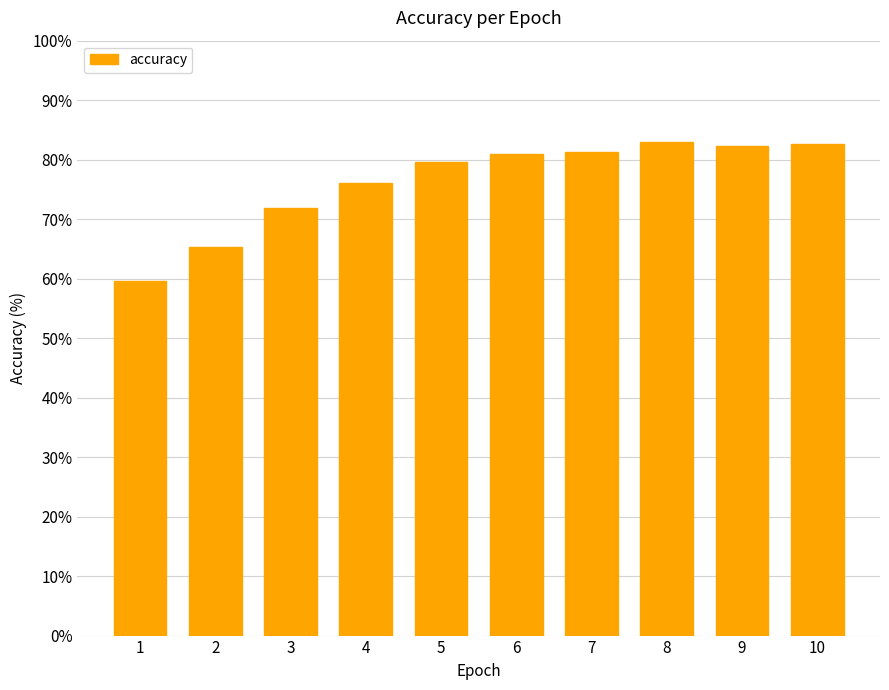

Where does the data first go above 80?

6